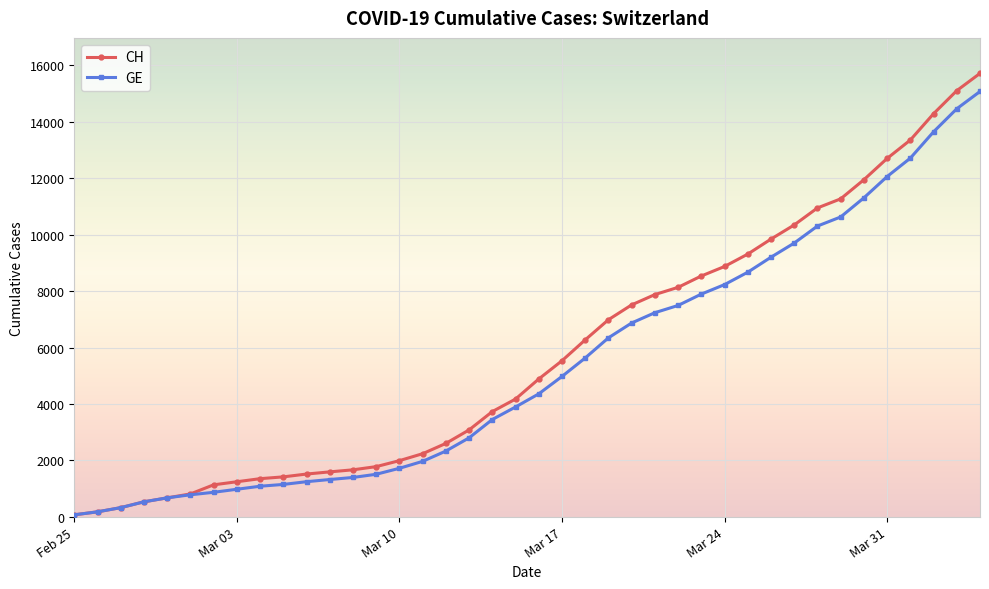

Which series has the largest range (max minus min)?

CH